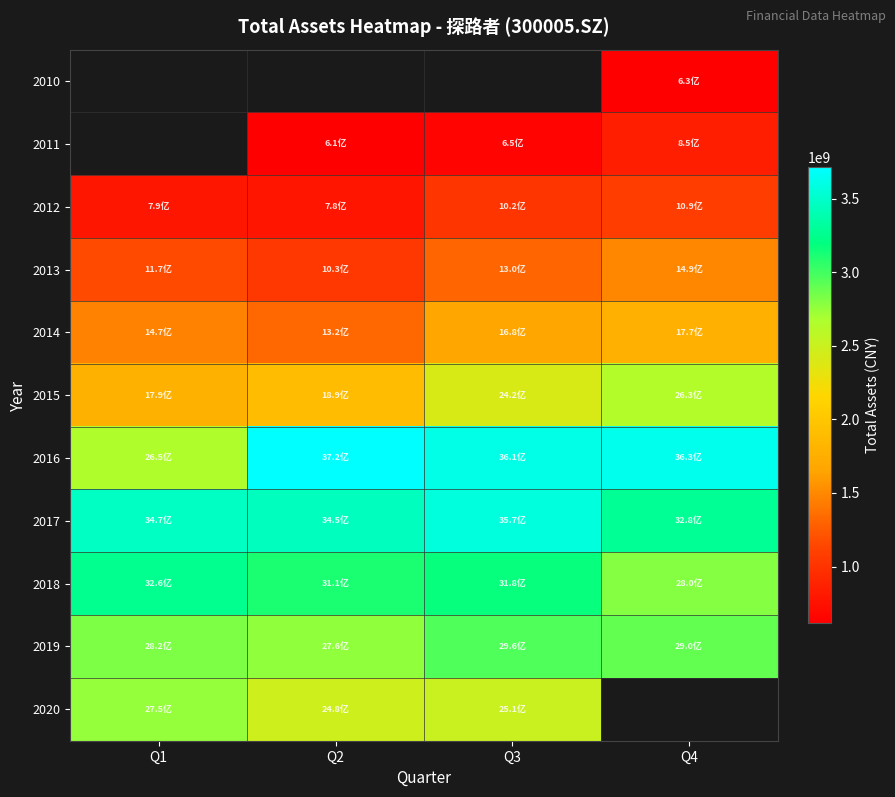

Is it true that 2020 equals 4397234814.2 at Q3?

False